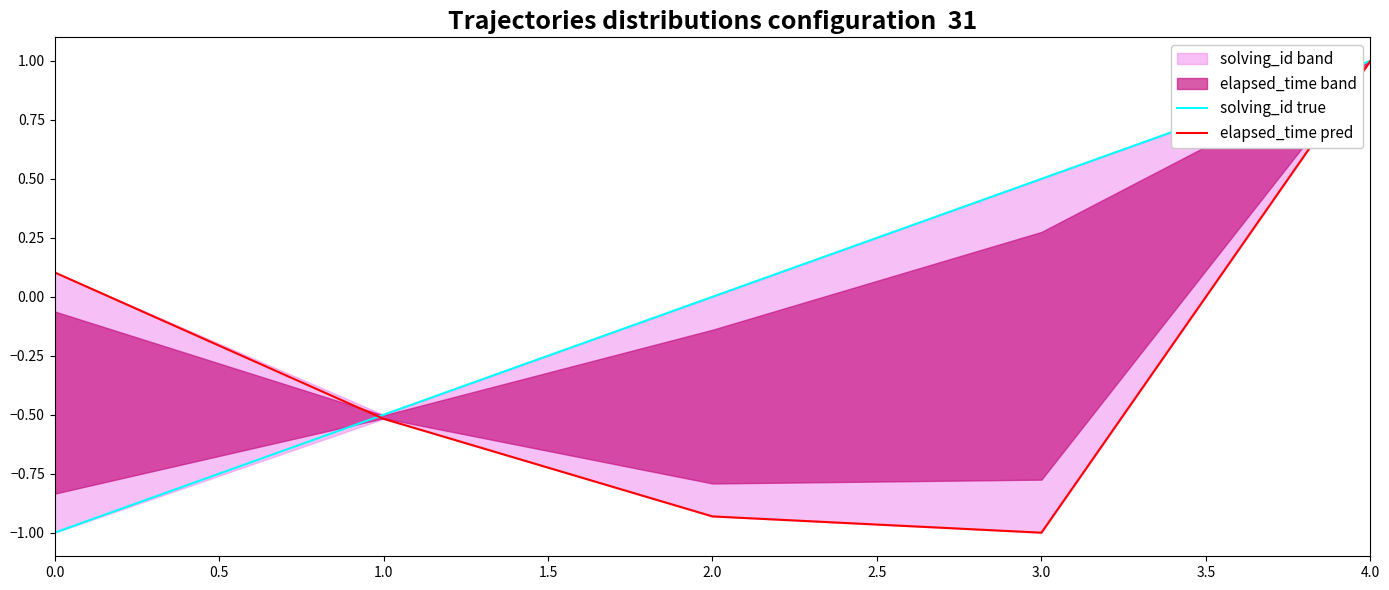

True or false: elapsed_time pred has more than 0 points higher than both neighbors.

False